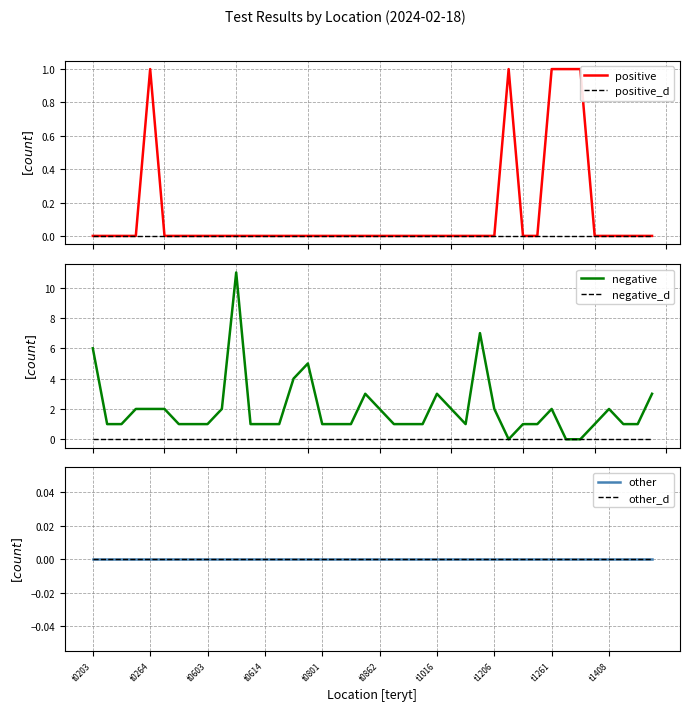

Which series has the largest total across all categories?

negative